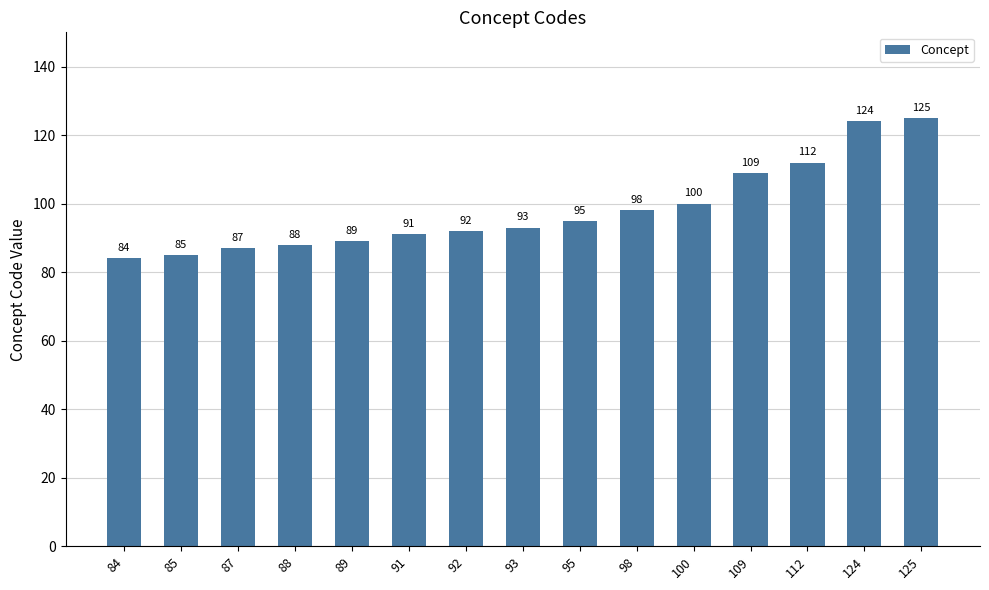

What is the greatest value displayed?

125